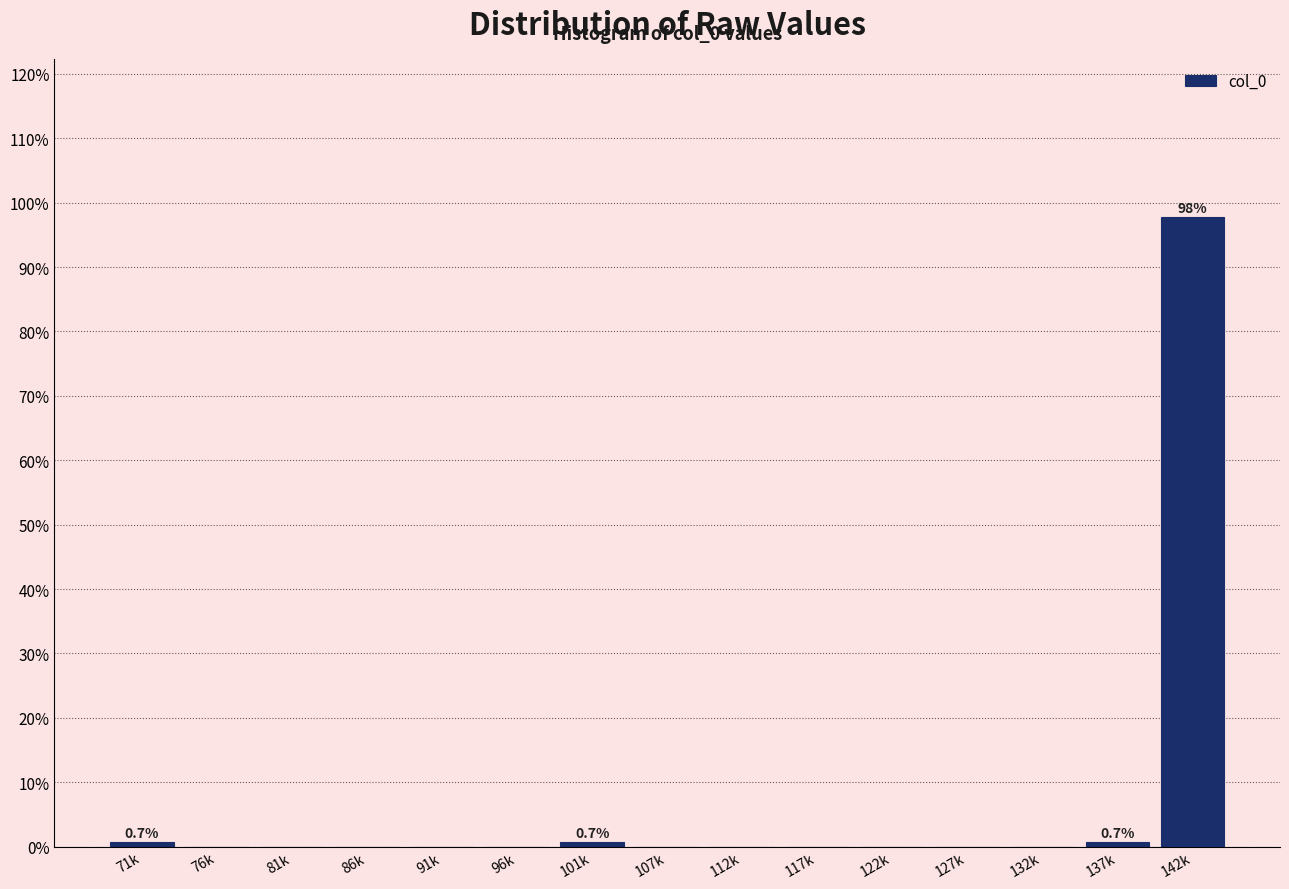

Reading right to left, list all the values displayed in this chart.

142k=97.9	137k=0.7	132k=0.0	127k=0.0	122k=0.0	117k=0.0	112k=0.0	107k=0.0	101k=0.7	96k=0.0	91k=0.0	86k=0.0	81k=0.0	76k=0.0	71k=0.7